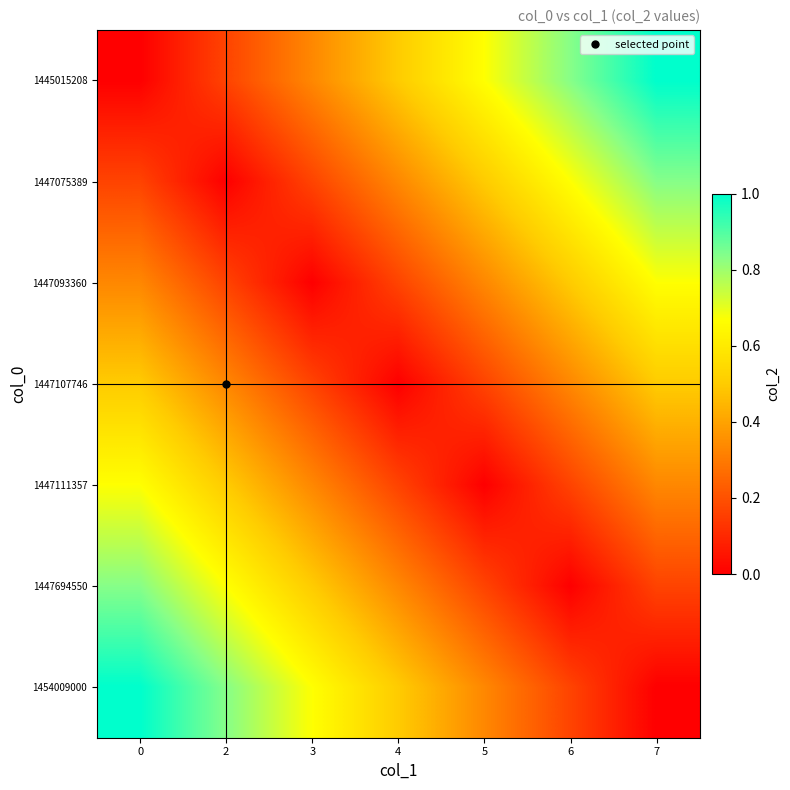

Between 5 and 0, which is larger?

5